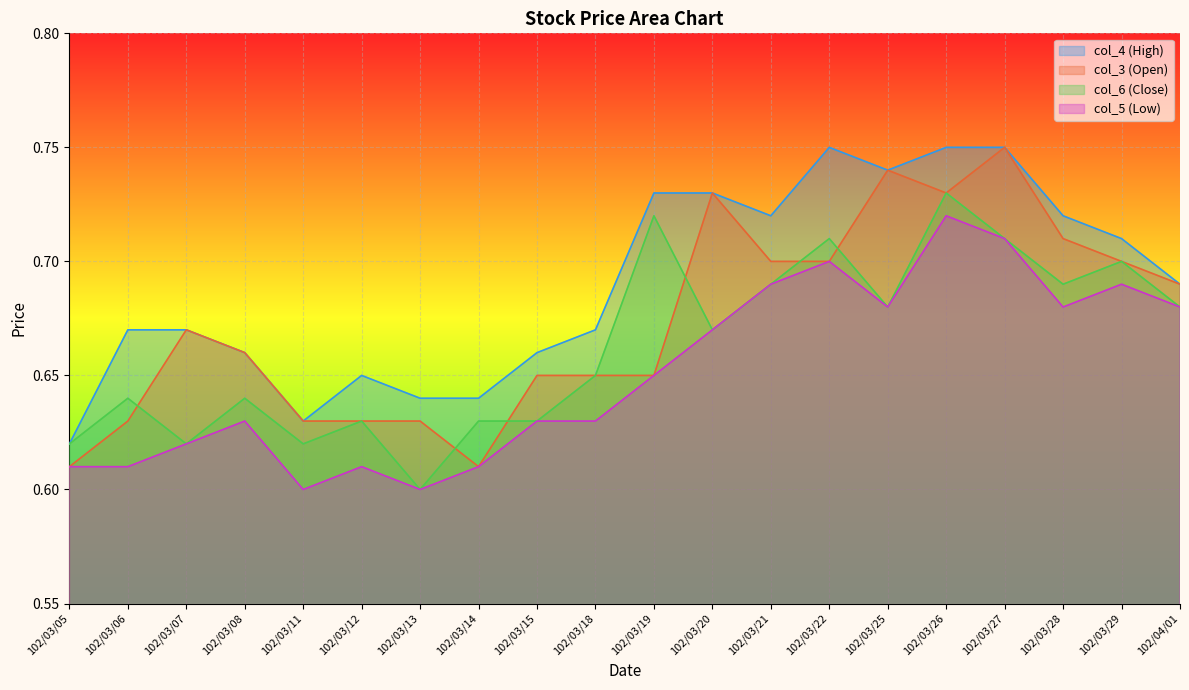

The col_5 (Low) series shows 1.1 at 102/03/28. True or false?

False